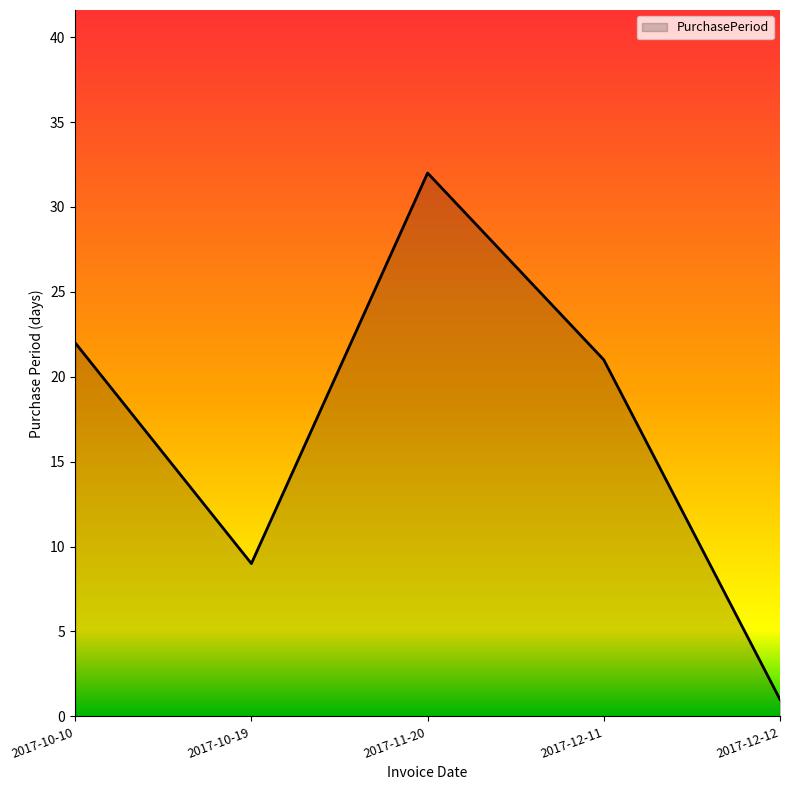

What is the sum of all values?

85